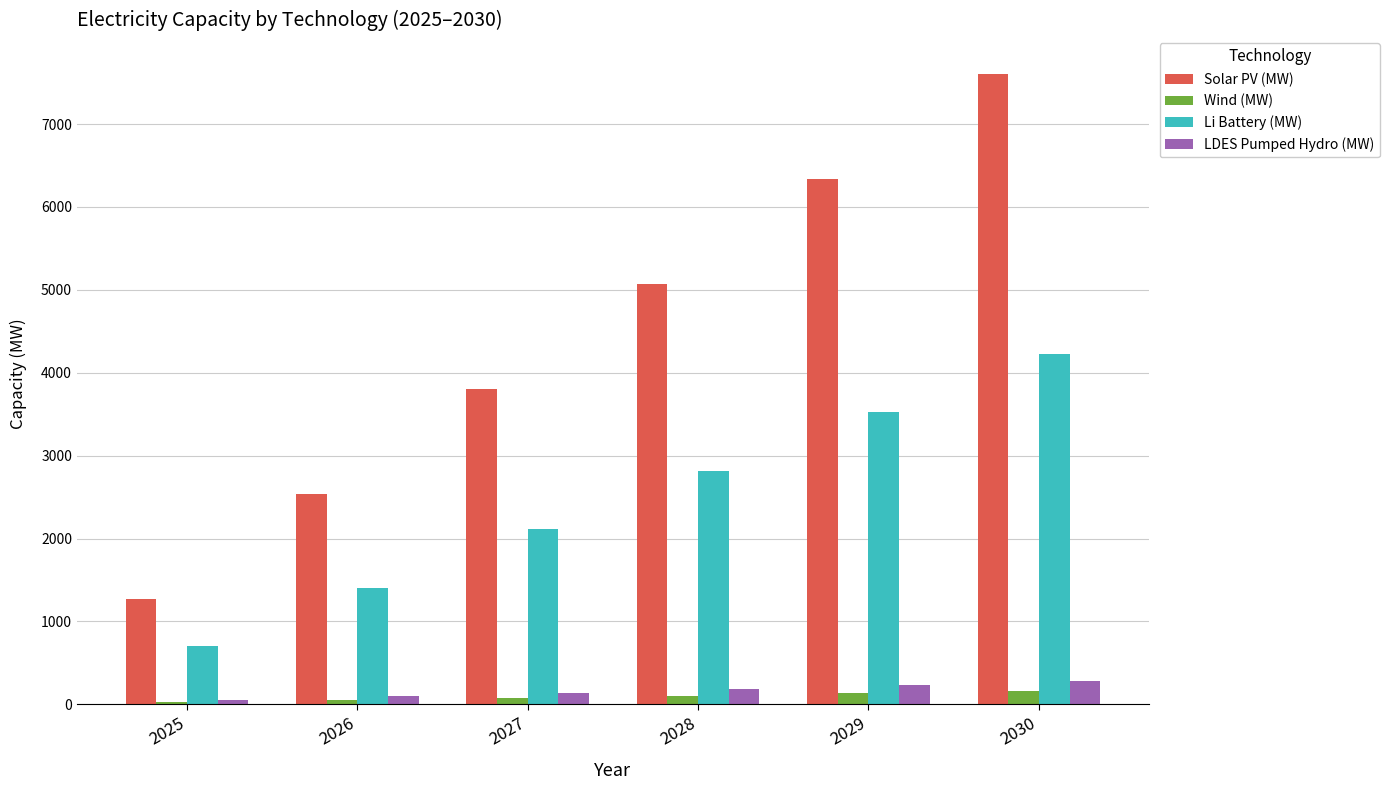

At which label does Li Battery (MW) reach its peak?

2030